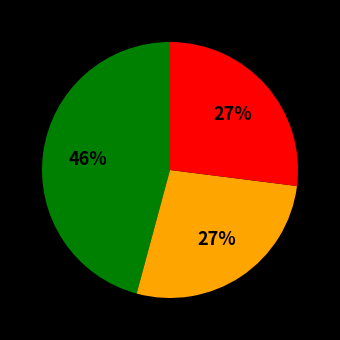

Does any single category account for the majority?

No